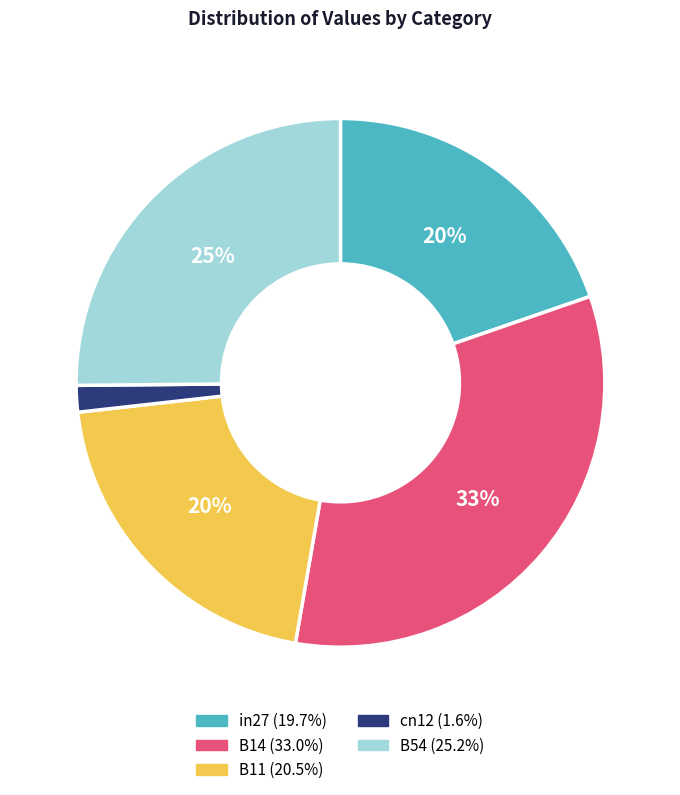

To the nearest percent, what is the combined percentage of B54 and in27?

45%